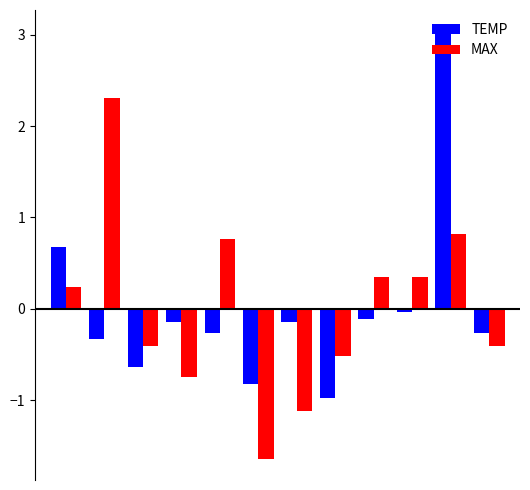

What is the maximum value shown in the chart?

3.0